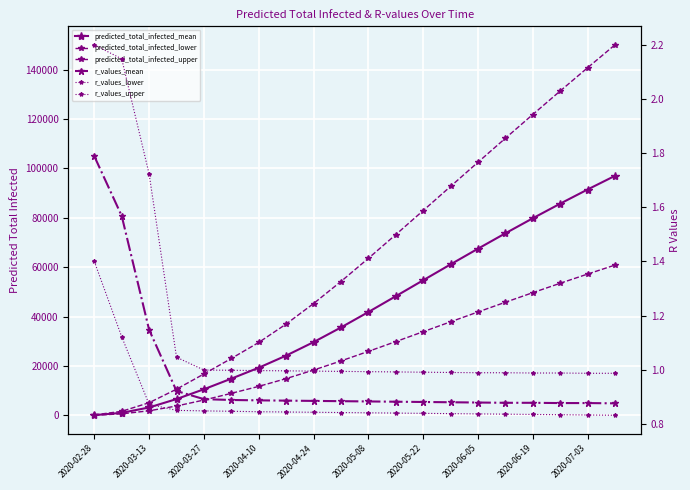

Reading left to right, extract all data points from this chart.

predicted_total_infected_mean: 132.0	1053.0	3235.0	6637.0	10606.0	14904.0	19321.0	24231.0	29682.0	35620.0	41865.0	48272.0	54729.0	61161.0	67510.0	73742.0	79829.0	85747.0	91481.0	97020.0
predicted_total_infected_lower: 80.0	640.0	1888.0	3824.0	6237.0	8950.0	11769.0	14916.0	18371.0	22071.0	25936.0	29897.0	33901.0	37910.0	41894.0	45832.0	49710.0	53516.0	57242.0	60884.0
predicted_total_infected_upper: 210.0	1677.0	5154.0	10636.0	16797.0	23069.0	29553.0	37005.0	45298.0	54233.0	63601.0	73199.0	82940.0	92734.0	102511.0	112222.0	121845.0	131365.0	140773.0	150063.0
r_values_mean: 1.8	1.6	1.1	0.9	0.9	0.9	0.9	0.9	0.9	0.9	0.9	0.9	0.9	0.9	0.9	0.9	0.9	0.9	0.9	0.9
r_values_lower: 1.4	1.1	0.9	0.9	0.8	0.8	0.8	0.8	0.8	0.8	0.8	0.8	0.8	0.8	0.8	0.8	0.8	0.8	0.8	0.8
r_values_upper: 2.2	2.1	1.7	1.0	1.0	1.0	1.0	1.0	1.0	1.0	1.0	1.0	1.0	1.0	1.0	1.0	1.0	1.0	1.0	1.0